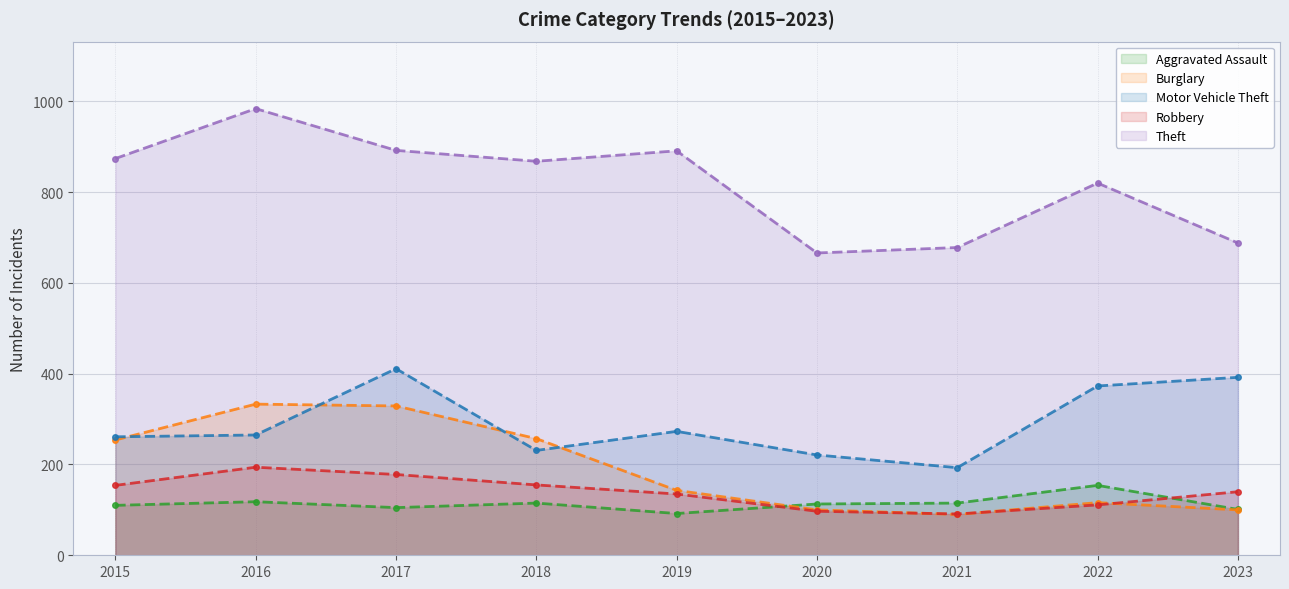

What is the value of the Burglary point at the 7th from the left?

90